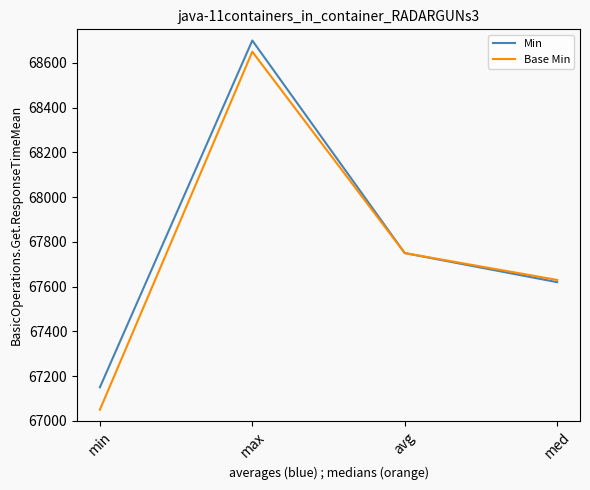

Which series has the widest spread of values?

Base Min